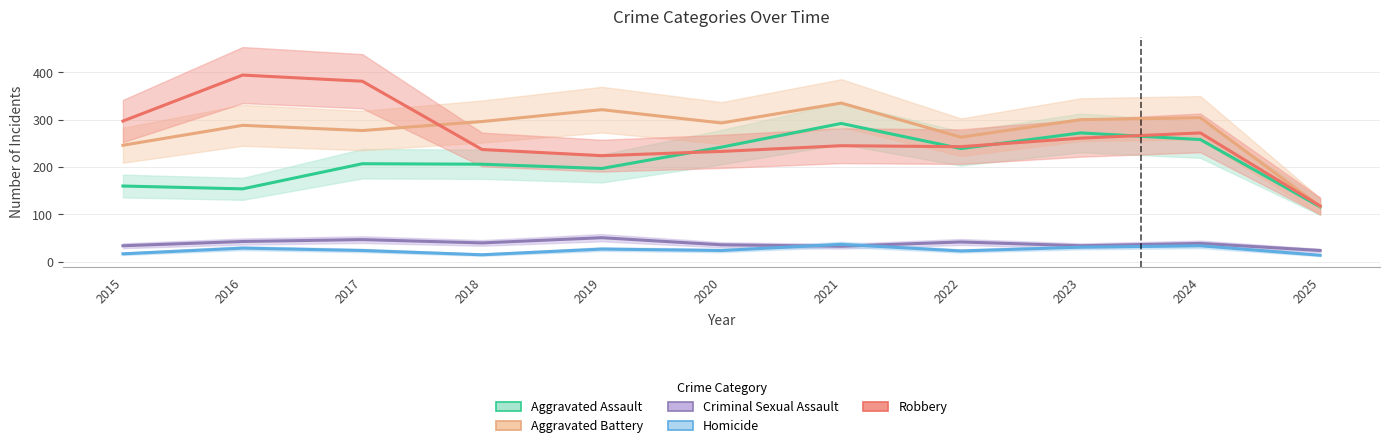

The Aggravated Battery series shows 123 at 2015. True or false?

False